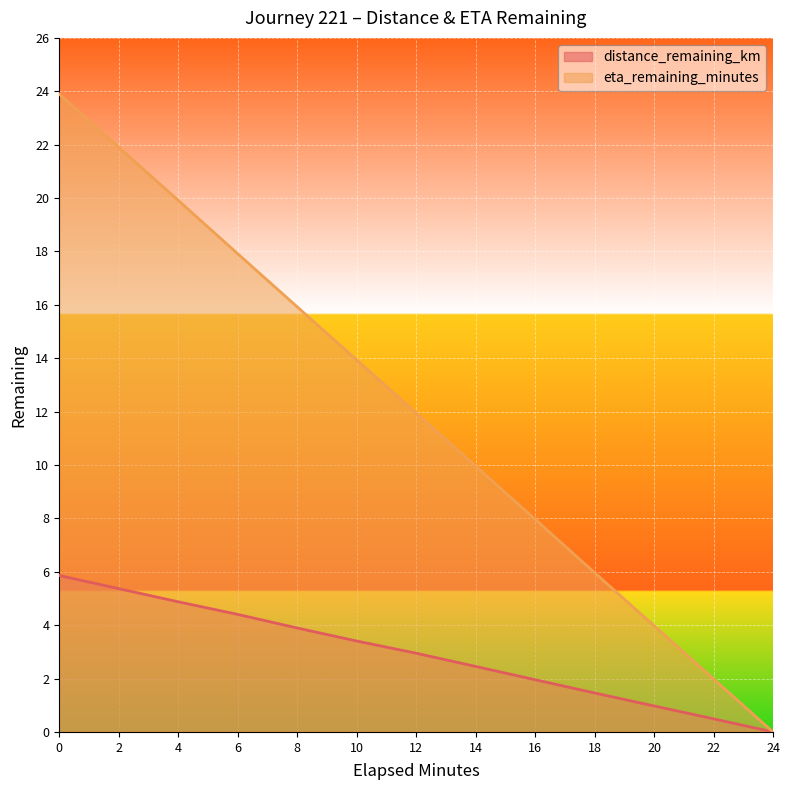

True or false: eta_remaining_minutes and distance_remaining_km intersect in this chart.

False